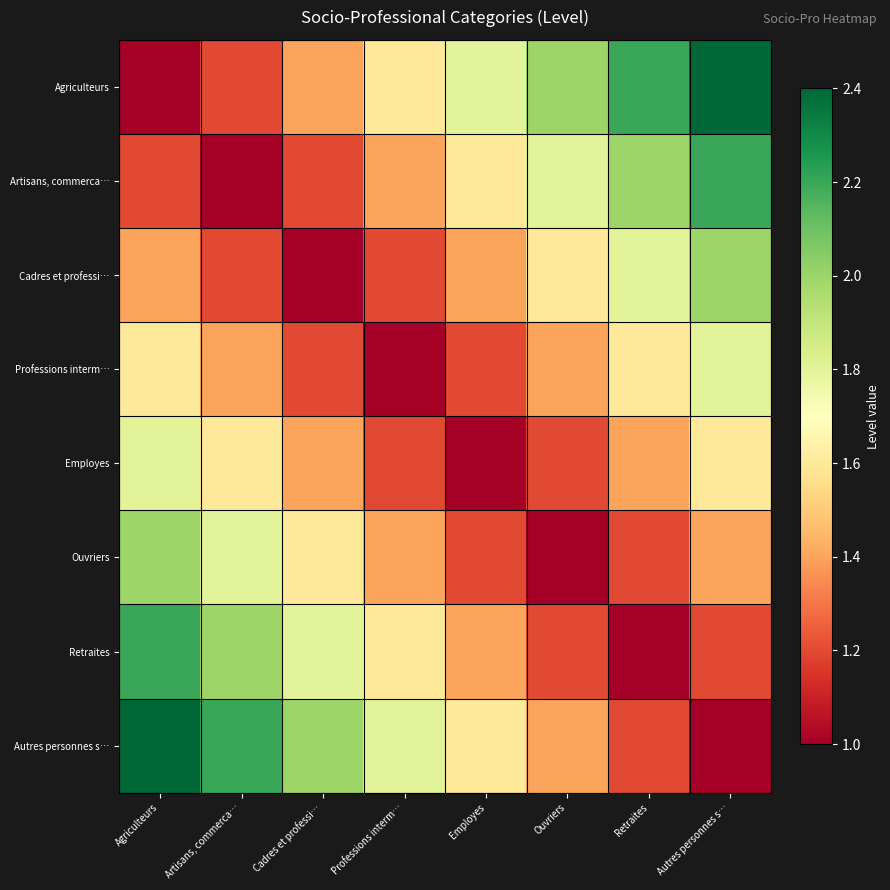

Which series has the largest total across all categories?

Agriculteurs